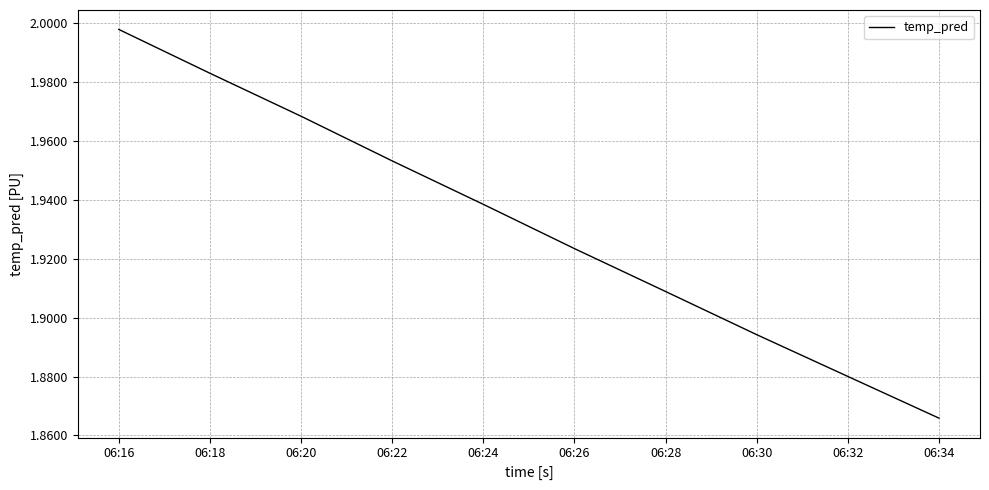

List the labels in order of value, smallest first.

06:34, 06:32, 06:30, 06:28, 06:26, 06:24, 06:22, 06:20, 06:18, 06:16